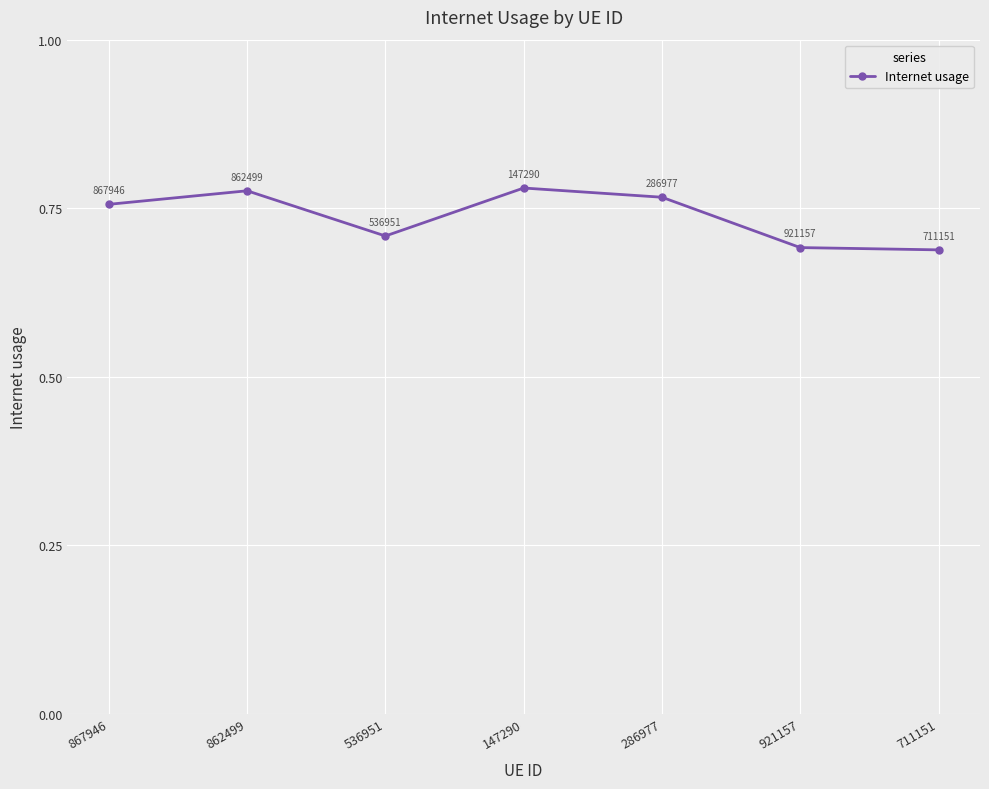

The value at 286977 is 0.4. True or false?

False